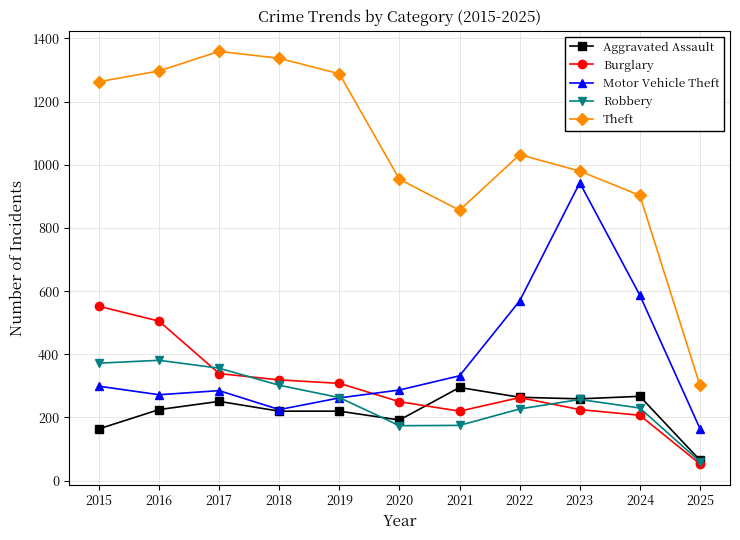

List the series in order of their peak value, lowest first.

Aggravated Assault, Robbery, Burglary, Motor Vehicle Theft, Theft